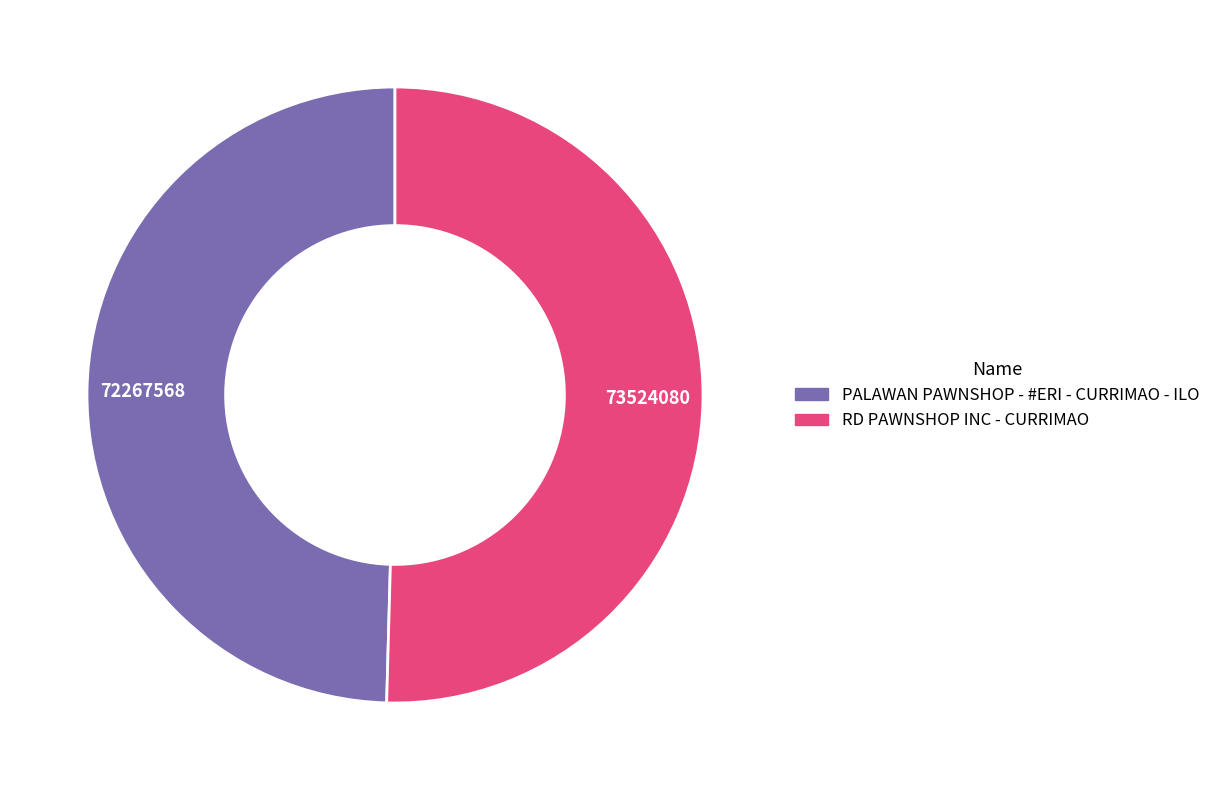

Between RD PAWNSHOP INC - CURRIMAO and PALAWAN PAWNSHOP - #ERI - CURRIMAO - ILO, which is larger?

RD PAWNSHOP INC - CURRIMAO